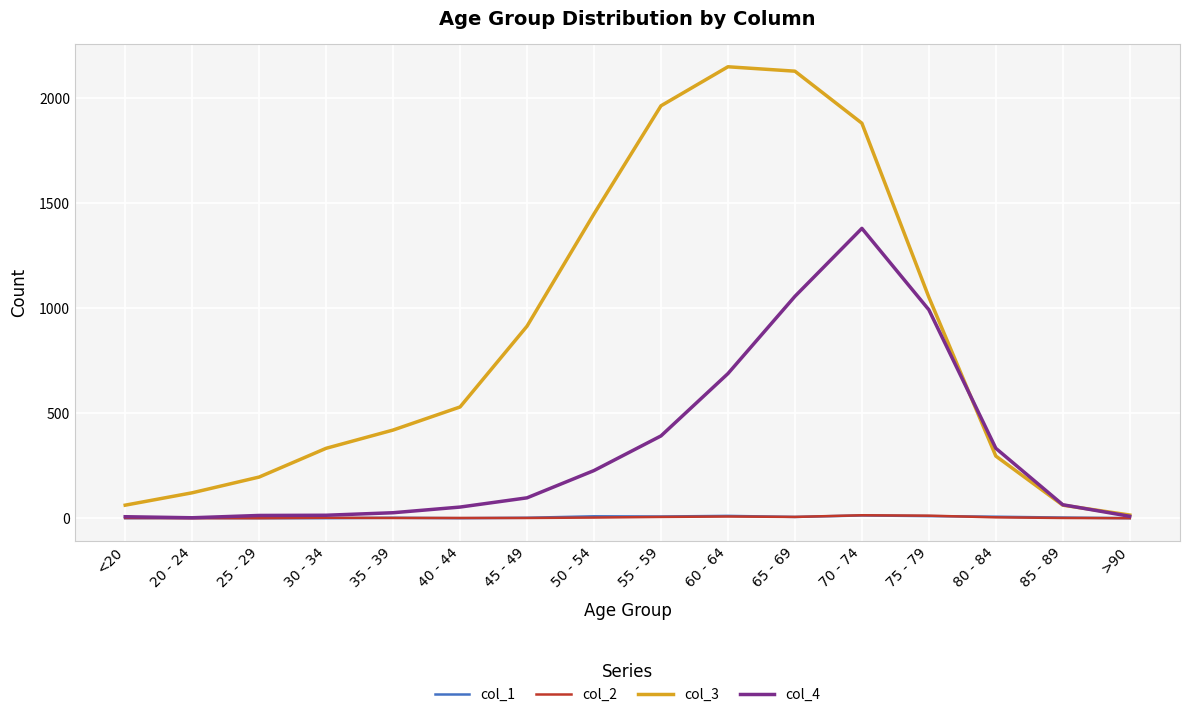

Is it true that col_3 equals 518 at 80 - 84?

False